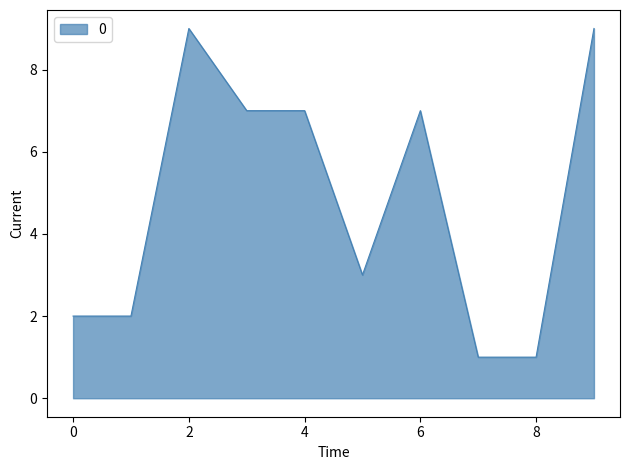

What is the maximum value shown in the chart?

9